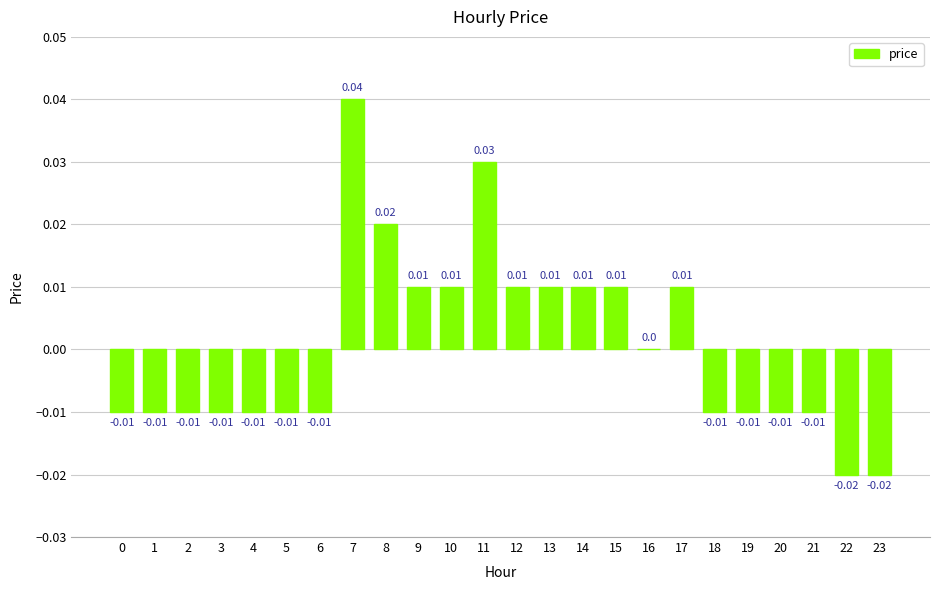

What is the difference between the maximum and minimum values?

0.1